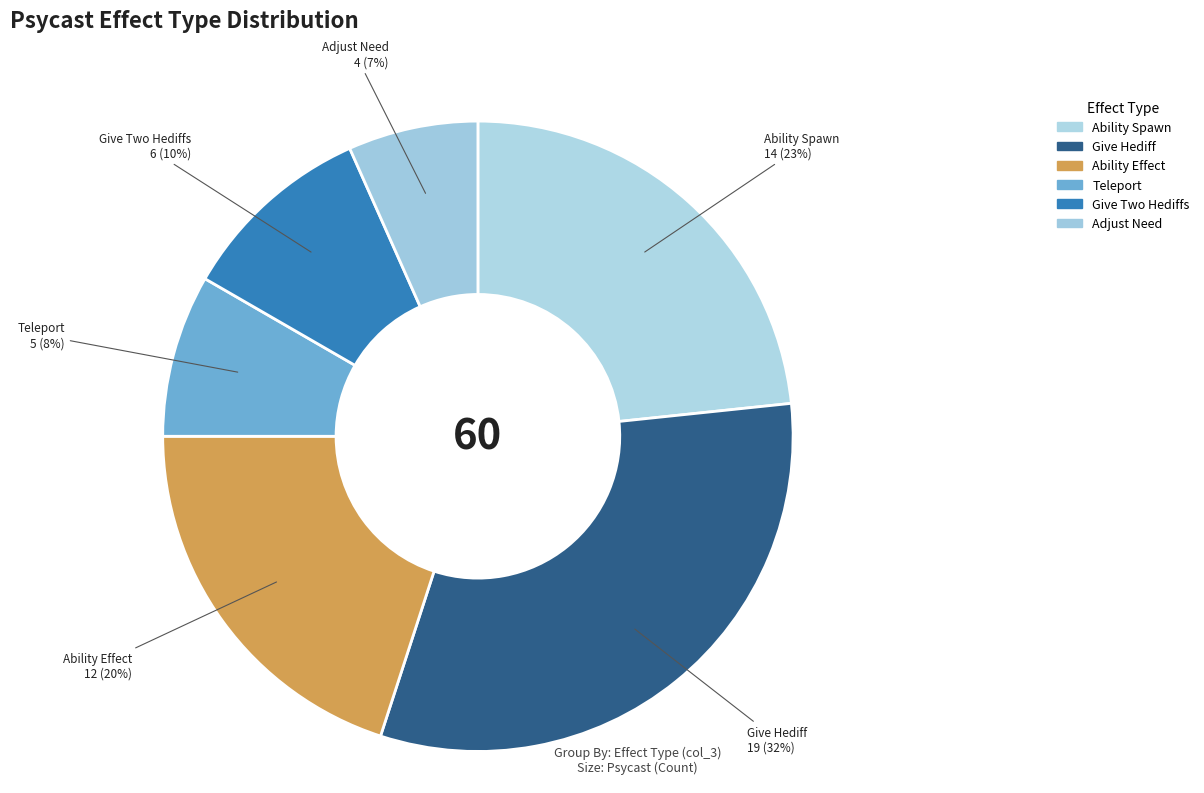

What percentage is the Give Two Hediffs slice, to the nearest percent?

10%